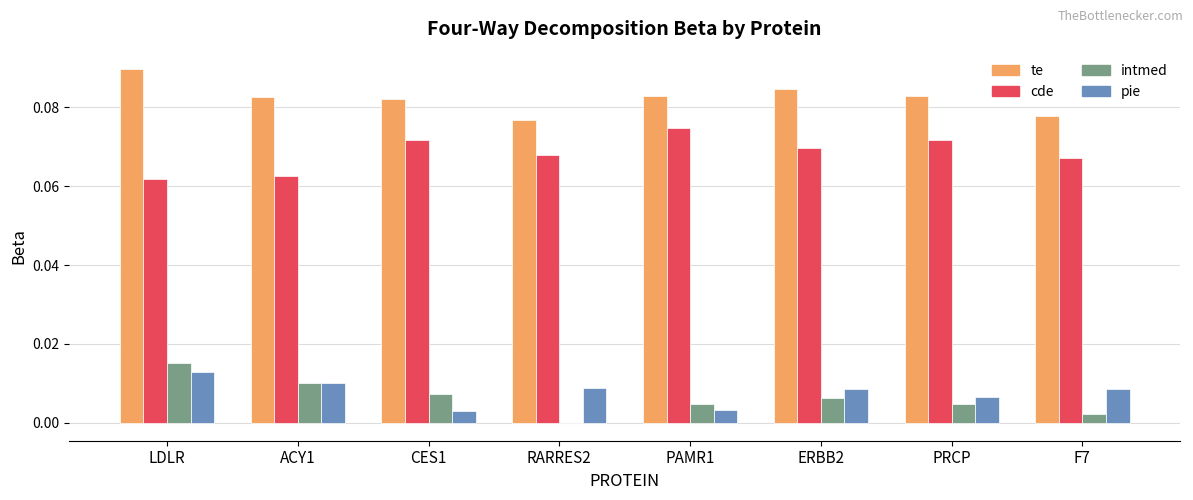

At which category does the chart reach its peak across all series?

LDLR